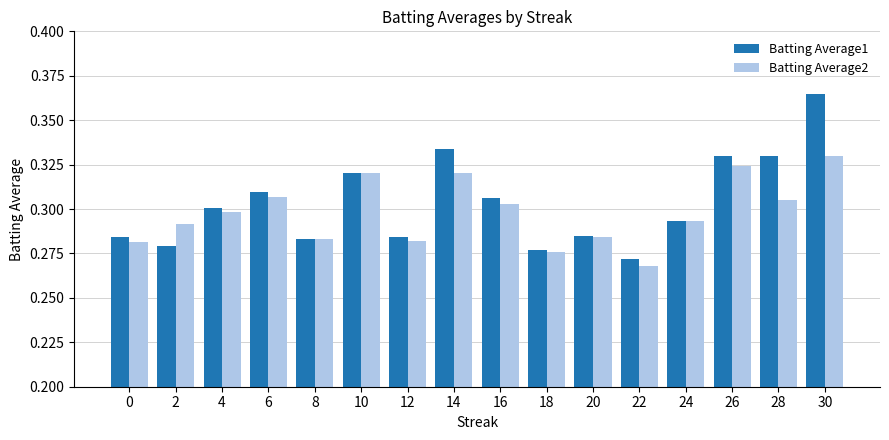

What is the sum of all Batting Average2 values?

4.8